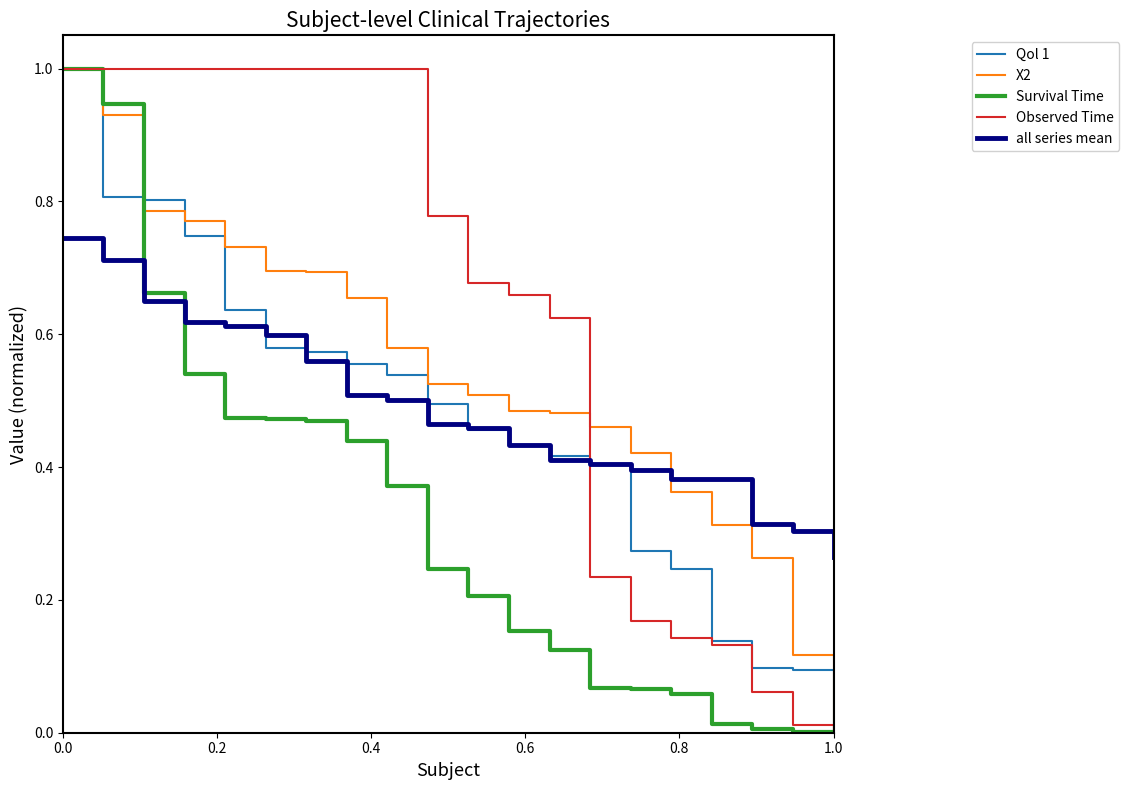

What is the sum of all all series mean values?

9.7